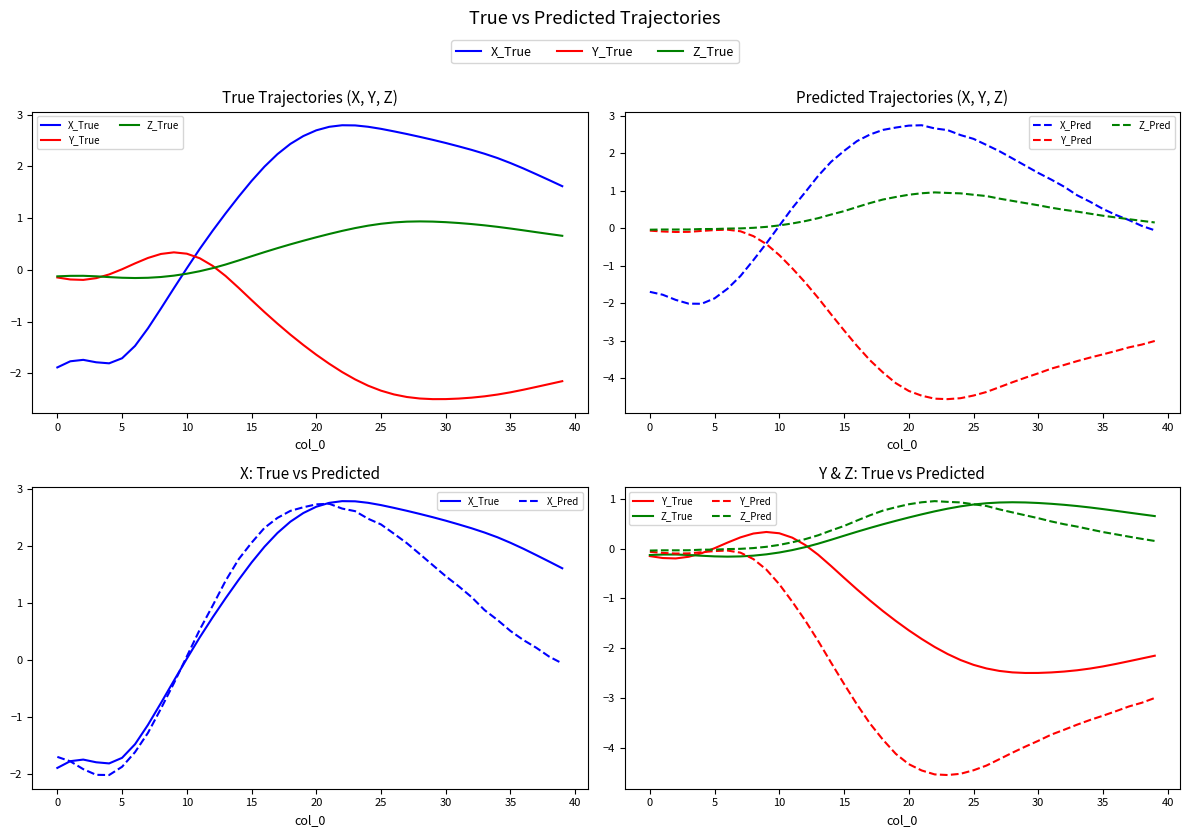

How many data points in X_True are less than 1?

13